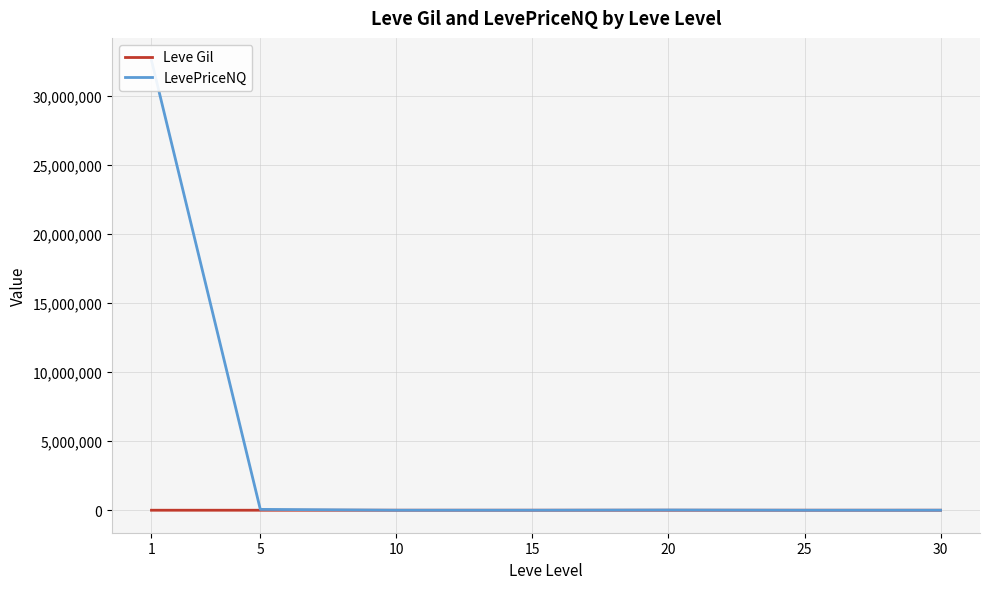

What is the sum of all LevePriceNQ values?

32626038.3